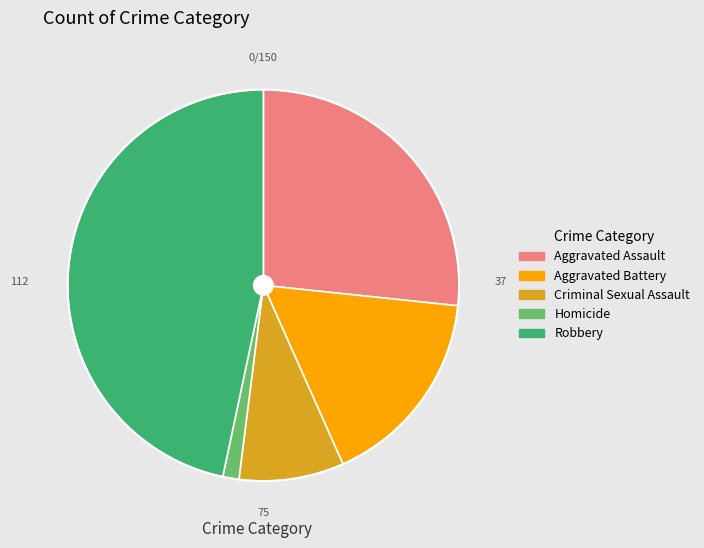

Combined, do Robbery and Aggravated Assault account for over 50%?

Yes